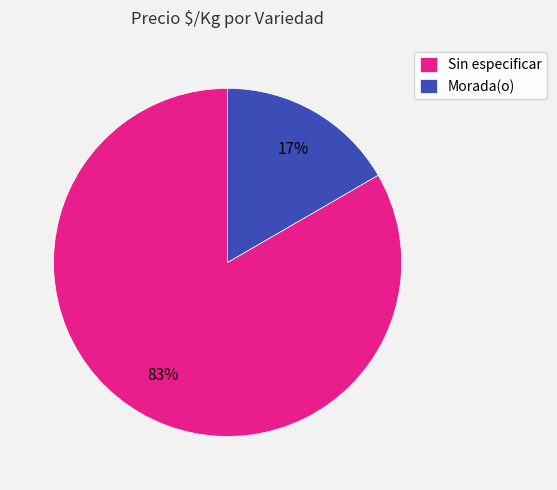

Between Morada(o) and Sin especificar, which is larger?

Sin especificar